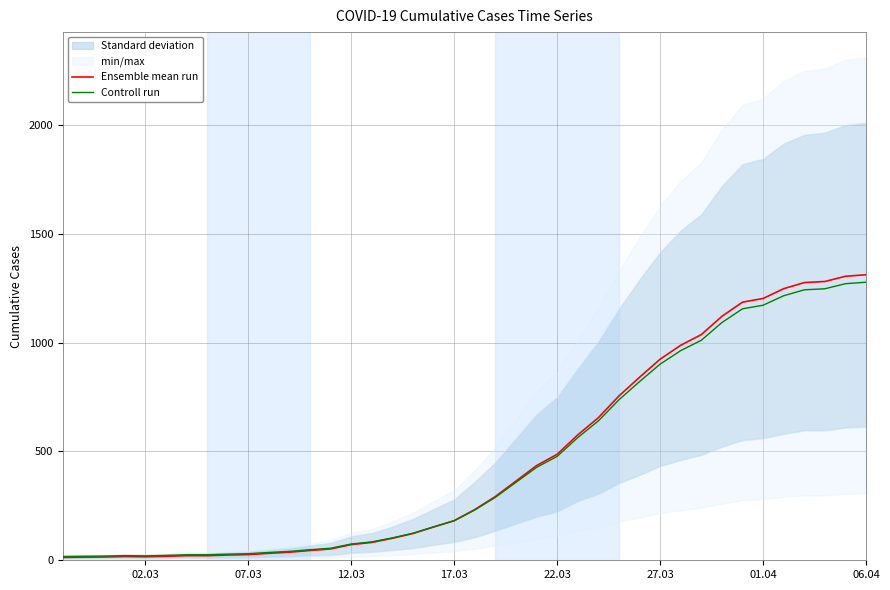

True or false: Ensemble mean run and Controll run cross at least once.

True